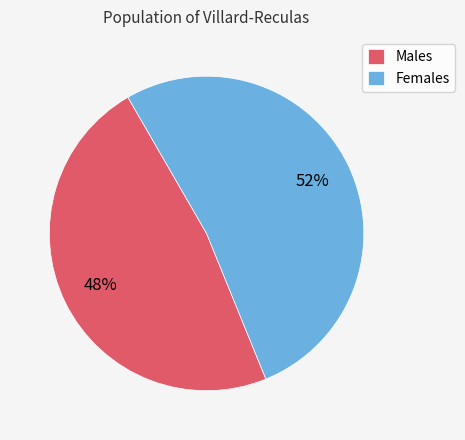

Count the number of slices in the pie.

2